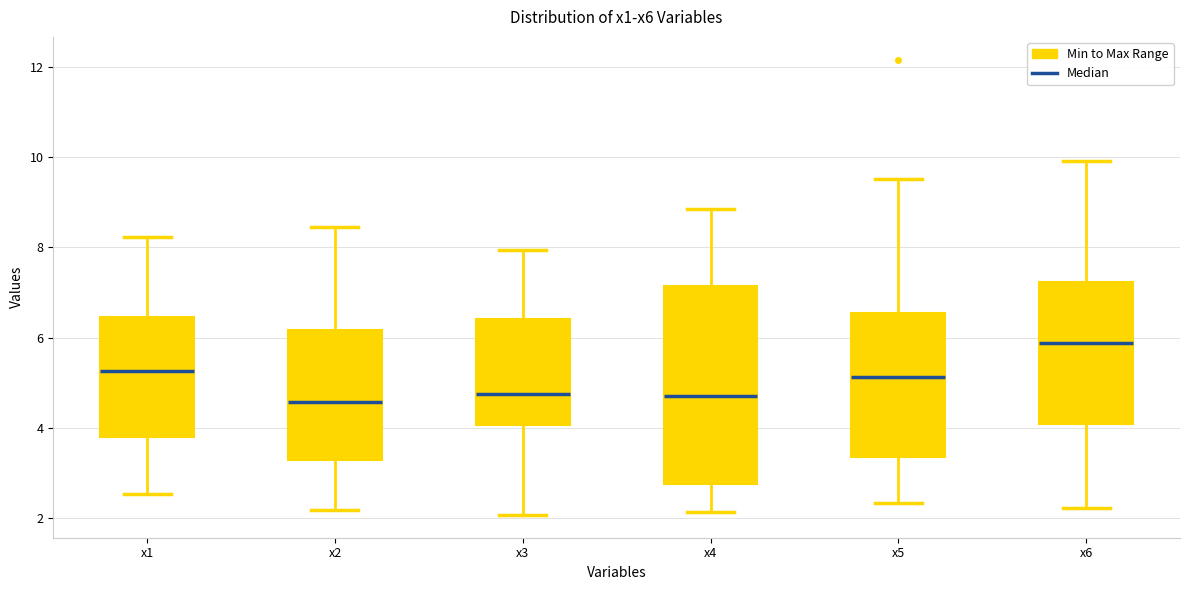

Reading left to right, transcribe this box plot: for each box, give where its median line is, the range the box spans, and where its two whiskers end, as read against the y-axis. The values are not printed on the chart, so give them approximately, as read against the axis.

x1: median 5.2, box 3.8 to 6.4, whiskers 2.6 to 8.2
x2: median 4.6, box 3.2 to 6.2, whiskers 2.2 to 8.4
x3: median 4.8, box 4.0 to 6.4, whiskers 2.0 to 8.0
x4: median 4.8, box 2.8 to 7.2, whiskers 2.2 to 8.8
x5: median 5.2, box 3.4 to 6.6, whiskers 2.4 to 9.6
x6: median 5.8, box 4.0 to 7.2, whiskers 2.2 to 10.0